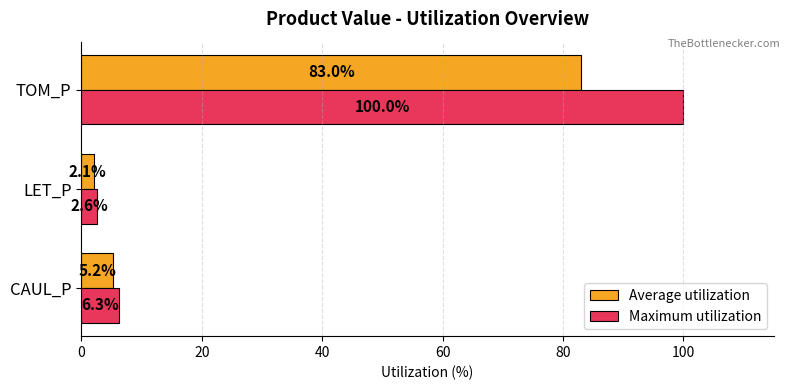

The value of Maximum utilization at LET_P is 2.6. True or false?

True